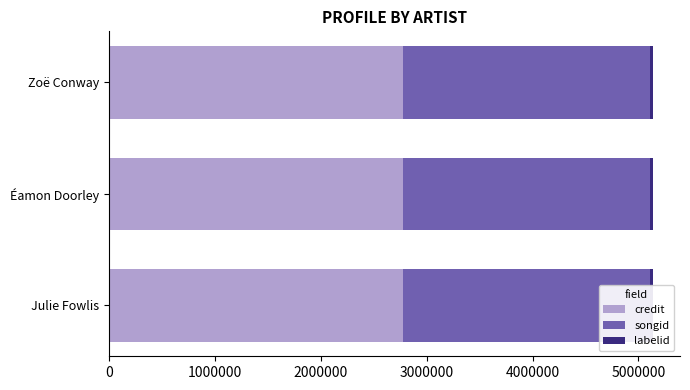

What is the value of the songid bar at the 1st from the left?

2326086